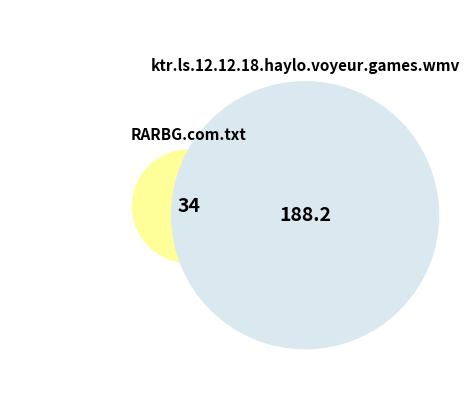

Count the number of slices in the pie.

2